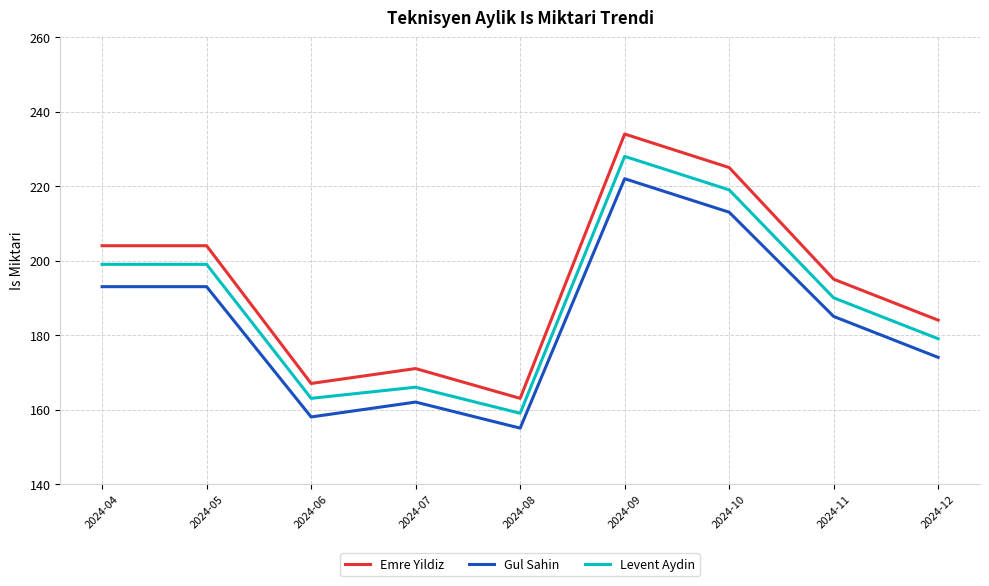

Is it true that Gul Sahin equals 394 at 2024-09?

False